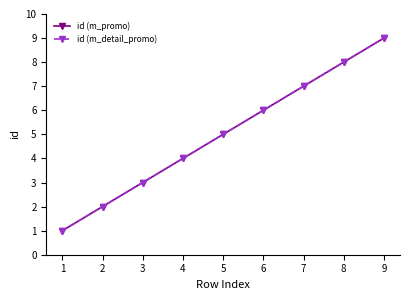

Read the id (m_promo) value at 5.

5